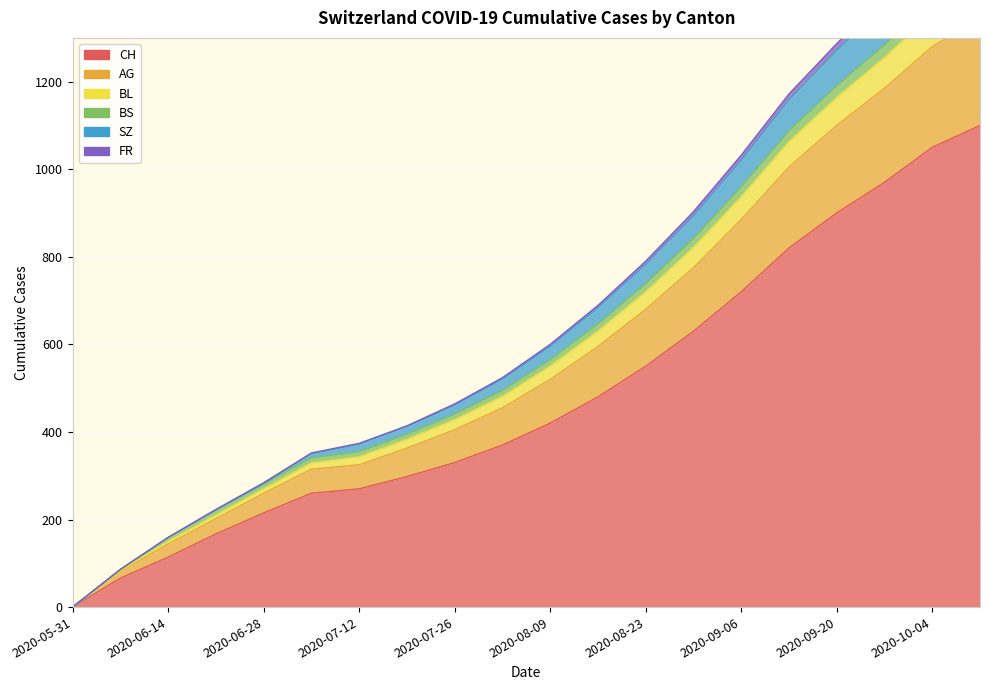

At which label does SZ reach its peak?

2020-10-11